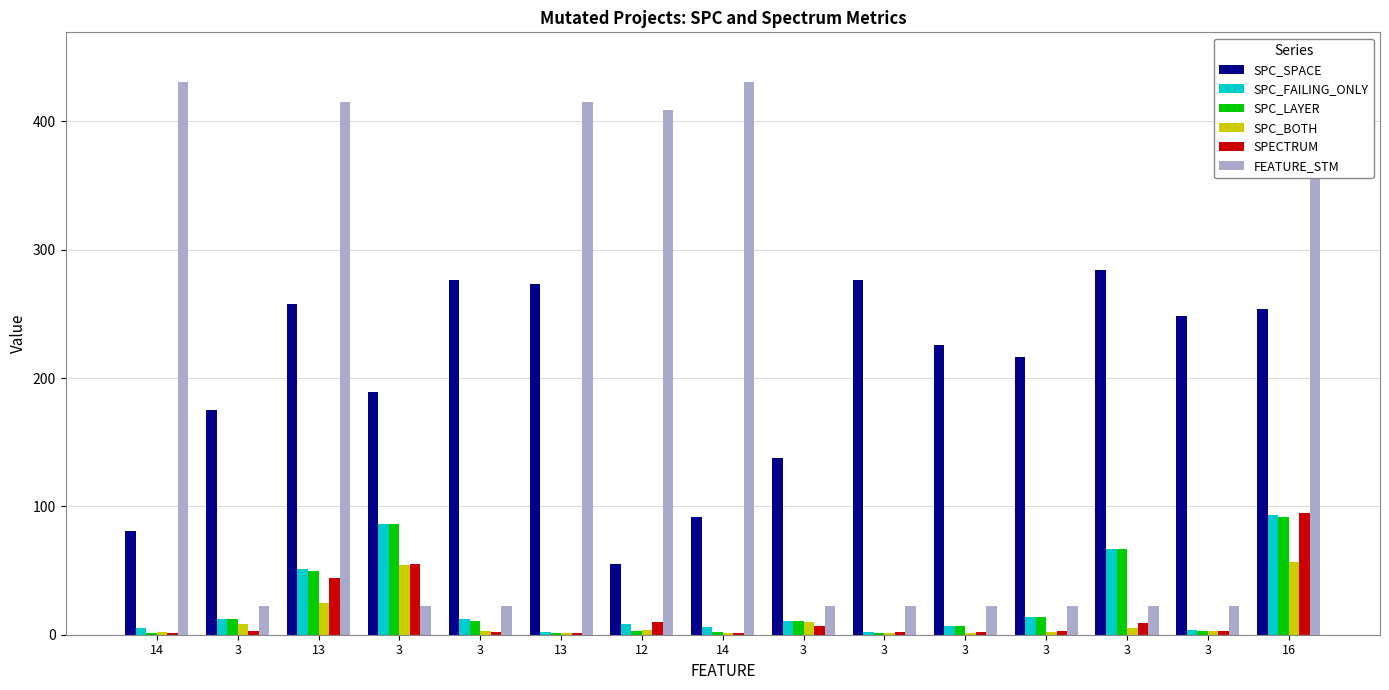

What is the difference between the second highest and second lowest values in the SPC_SPACE series?

195